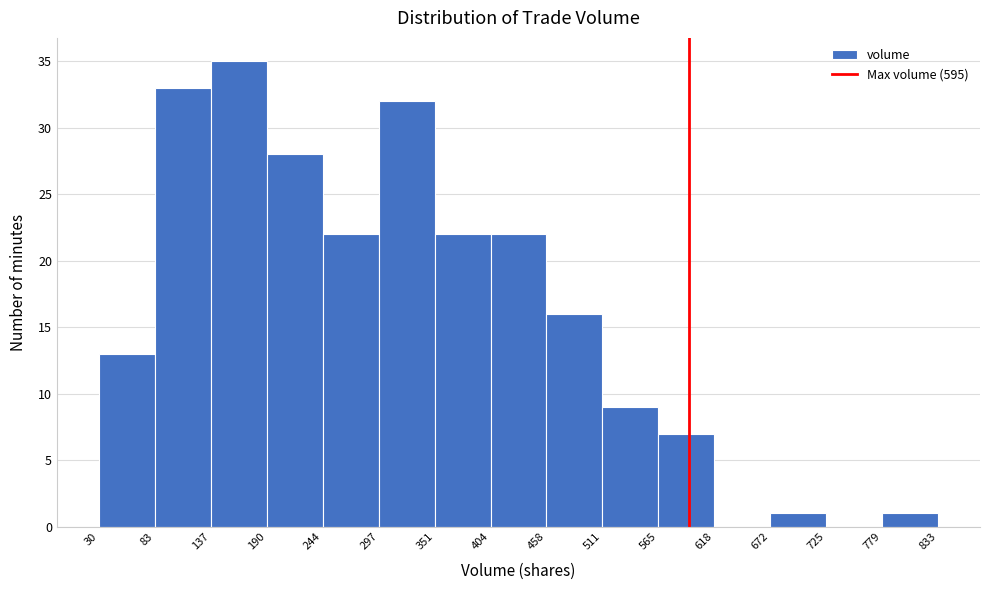

Which range on the x-axis has the tallest bar?

137 to 190